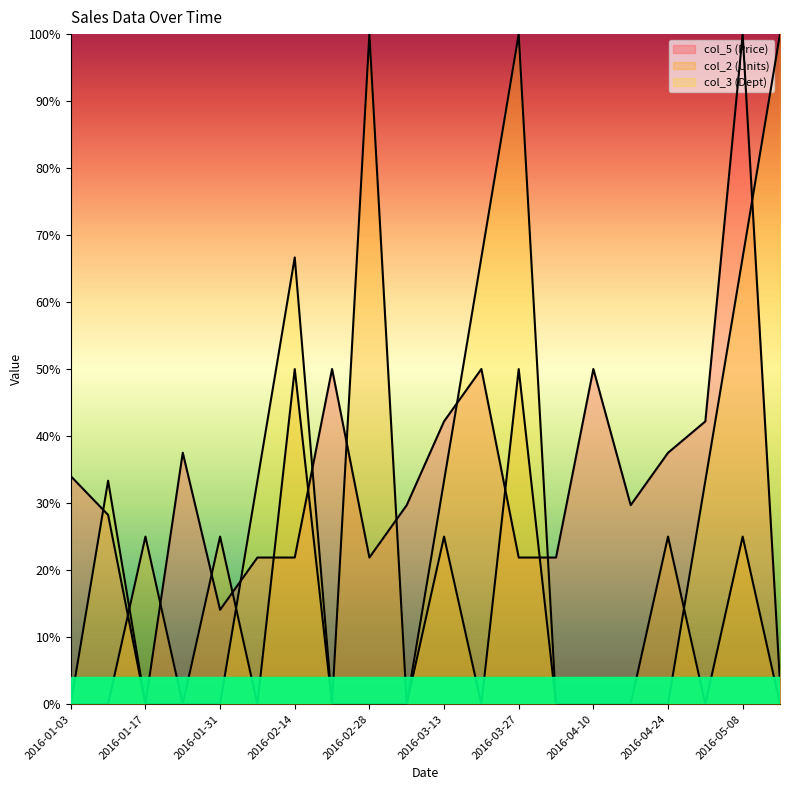

What is the total value across all series at 2016-01-10?

61.6